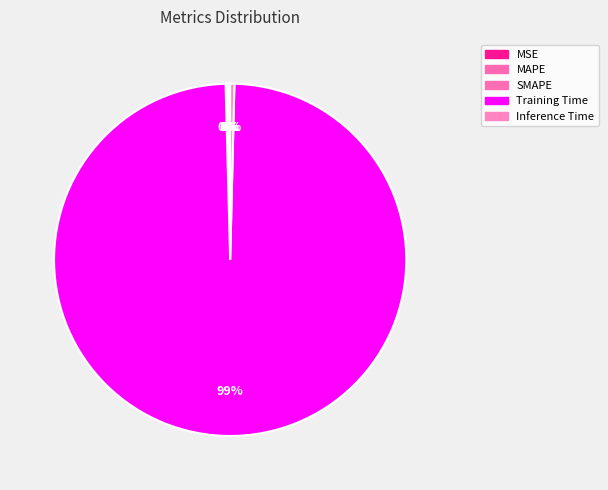

To the nearest percent, what is the average slice percentage?

20%